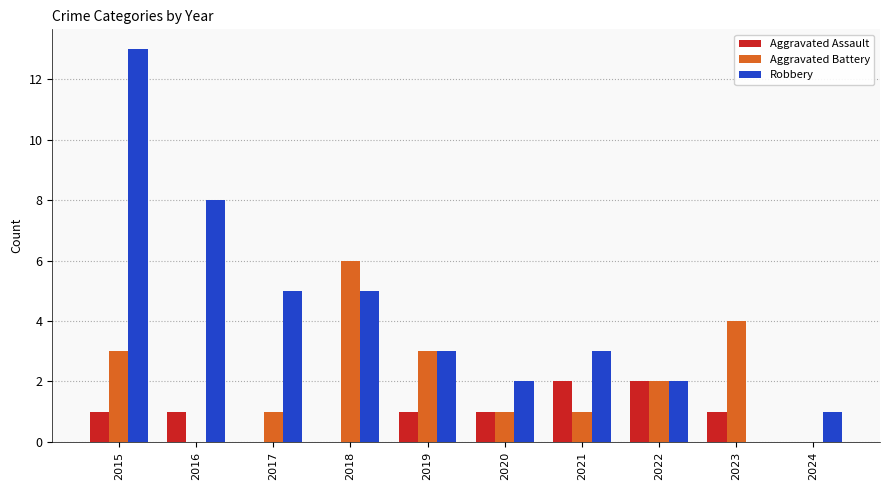

Between 2017 and 2020, which series saw the biggest shift?

Robbery